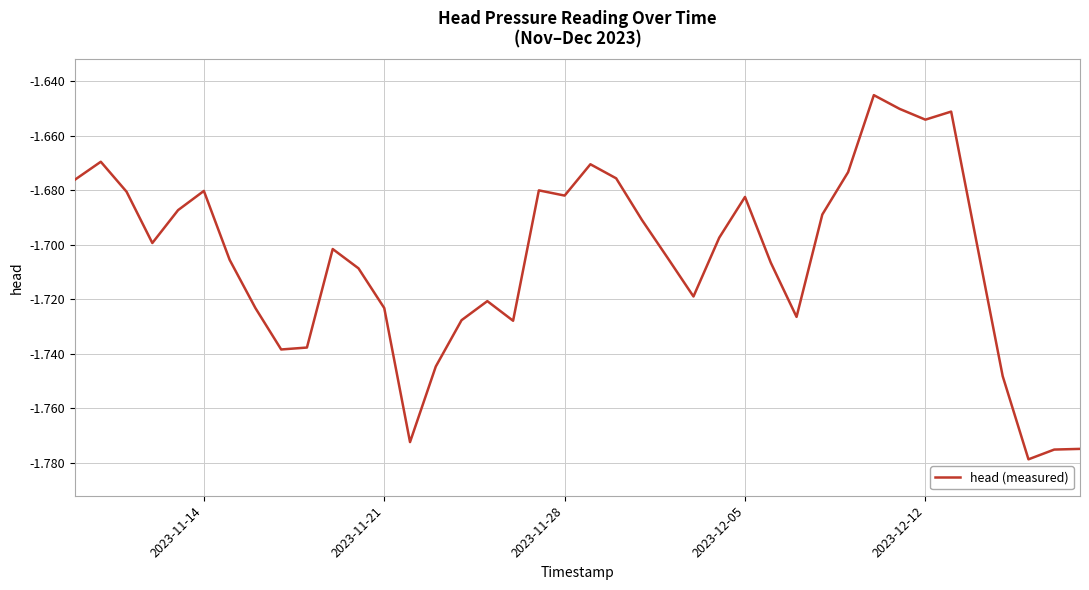

Does the chart have visible grid lines?

Yes